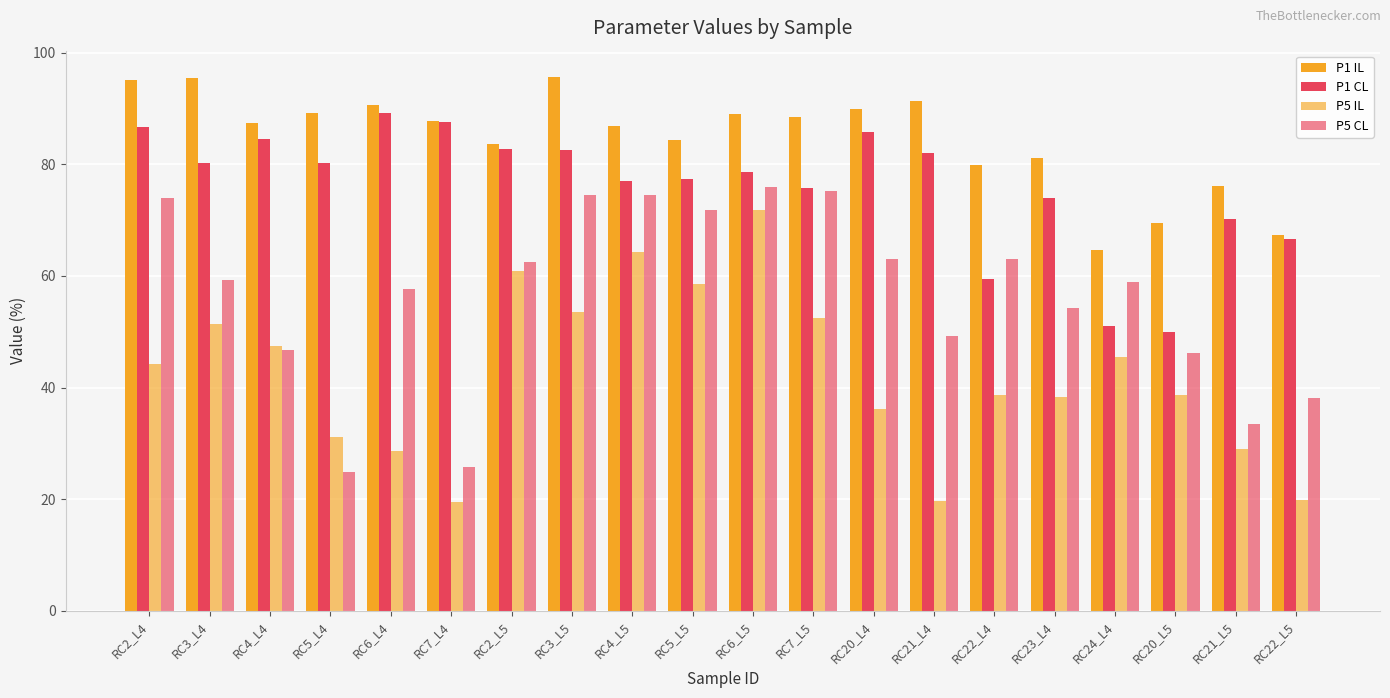

How many bars are there in each group?

4